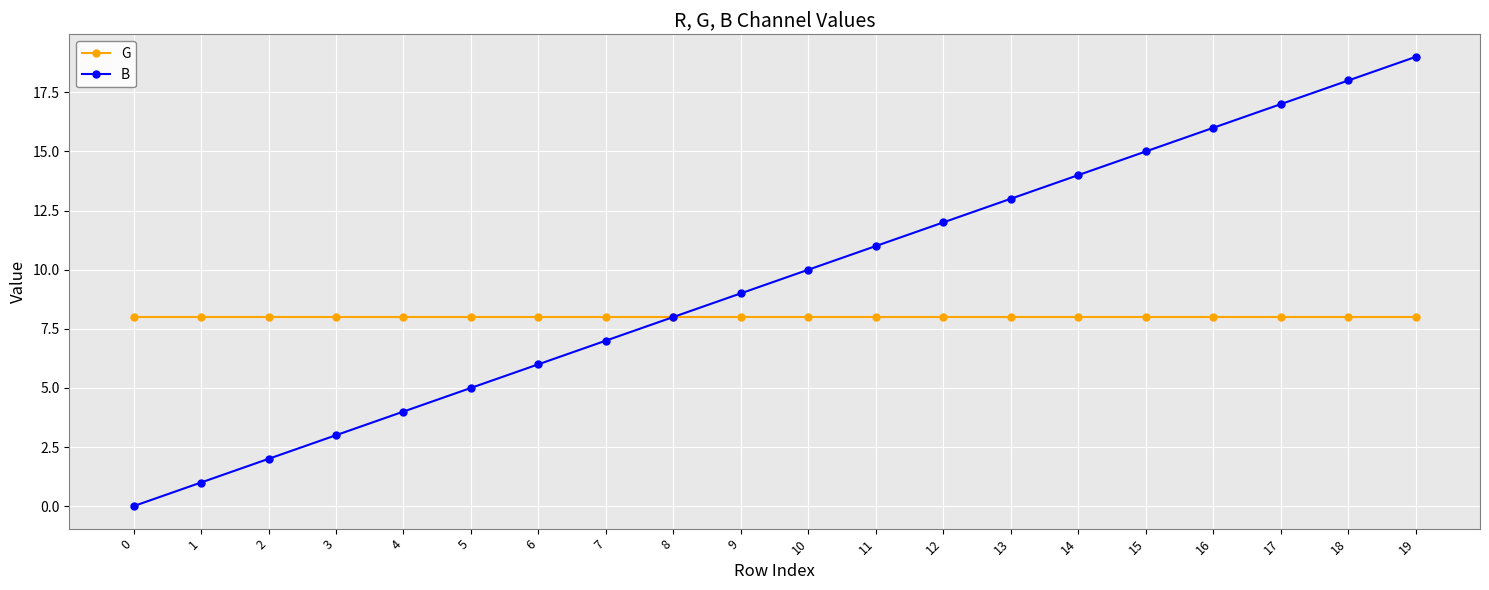

Which series changed the most between 13 and 18?

B